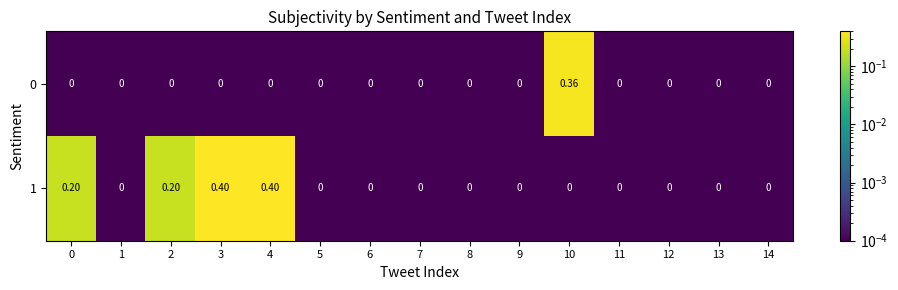

What is the spread (max minus min) of values at 3?

0.4